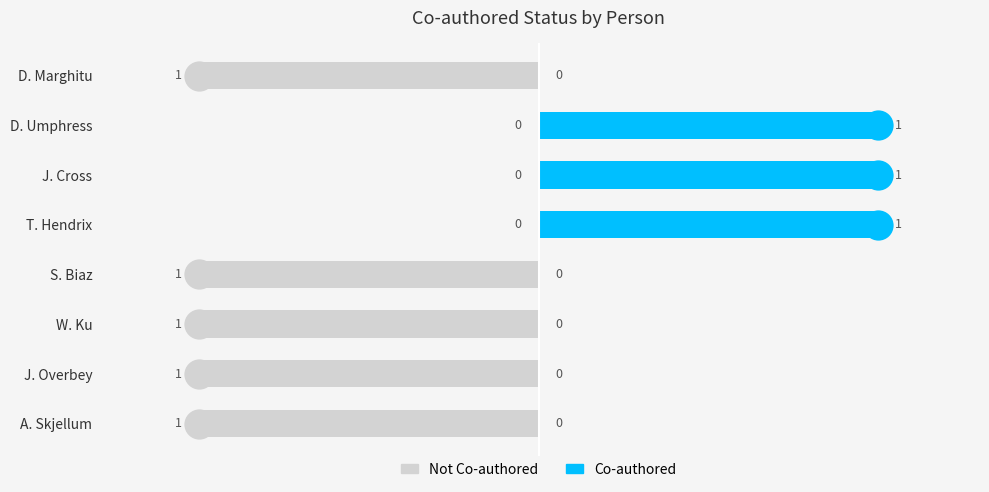

What are all the series names shown in the legend?

Not Co-authored, Co-authored